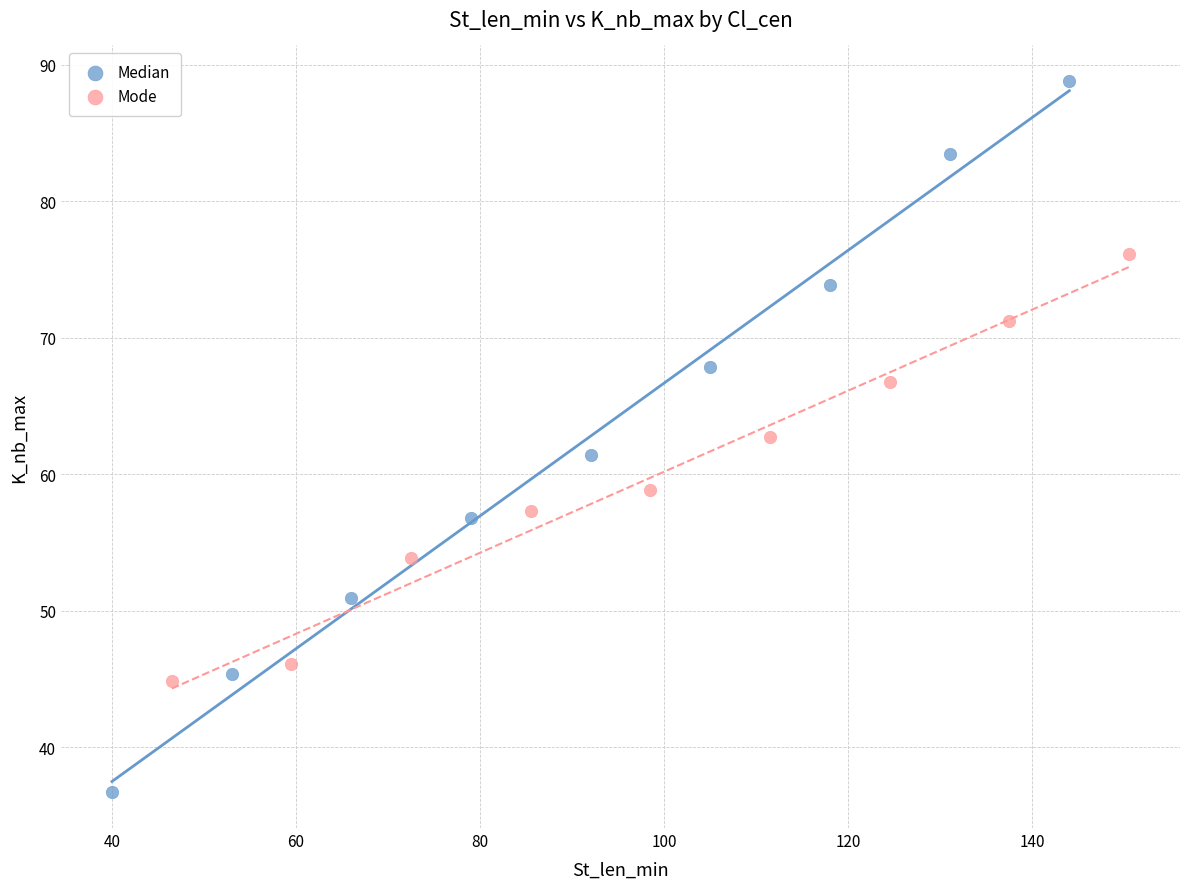

Which series contains the lowest Y value?

Median